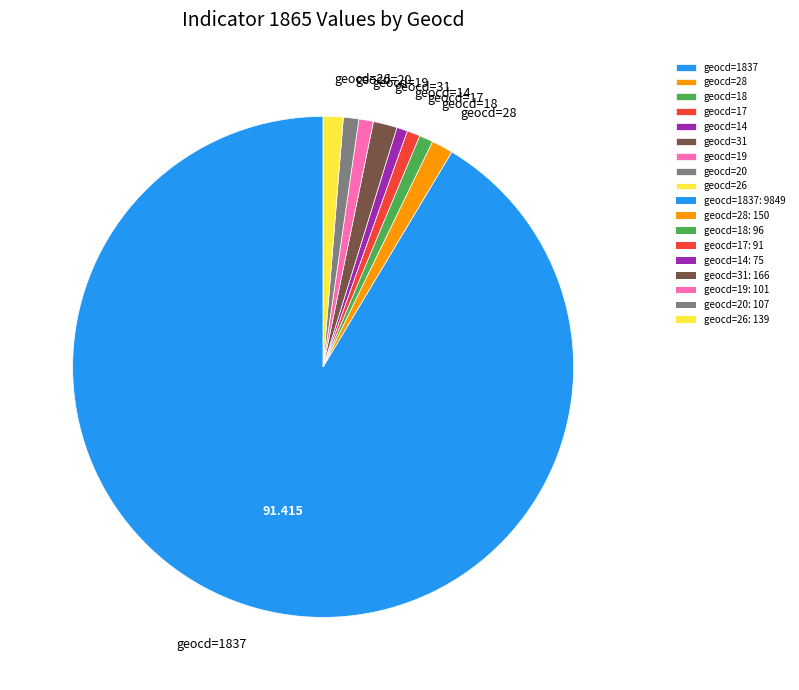

Is the sum of geocd=1837 and geocd=31 greater than half?

Yes